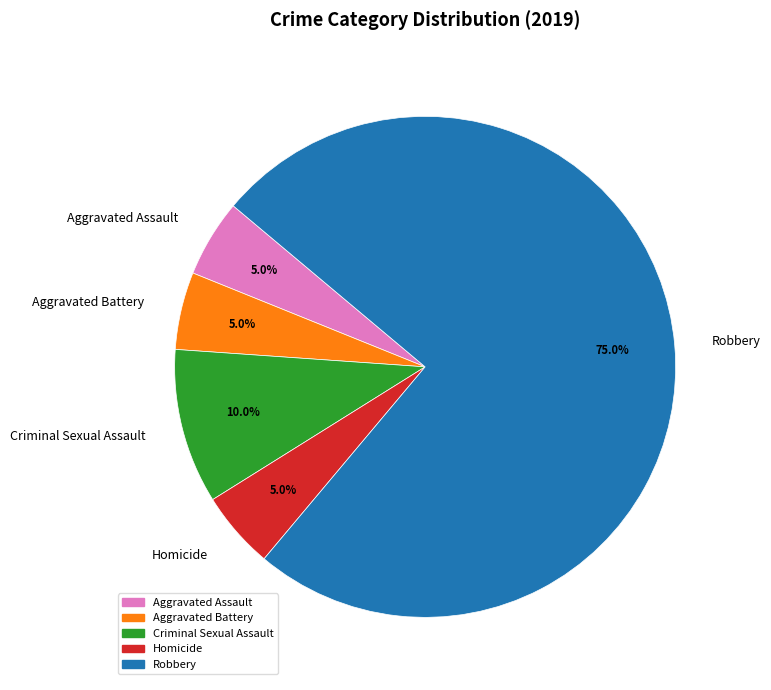

To the nearest percent, what is the difference between the largest and smallest slice percentages?

70%